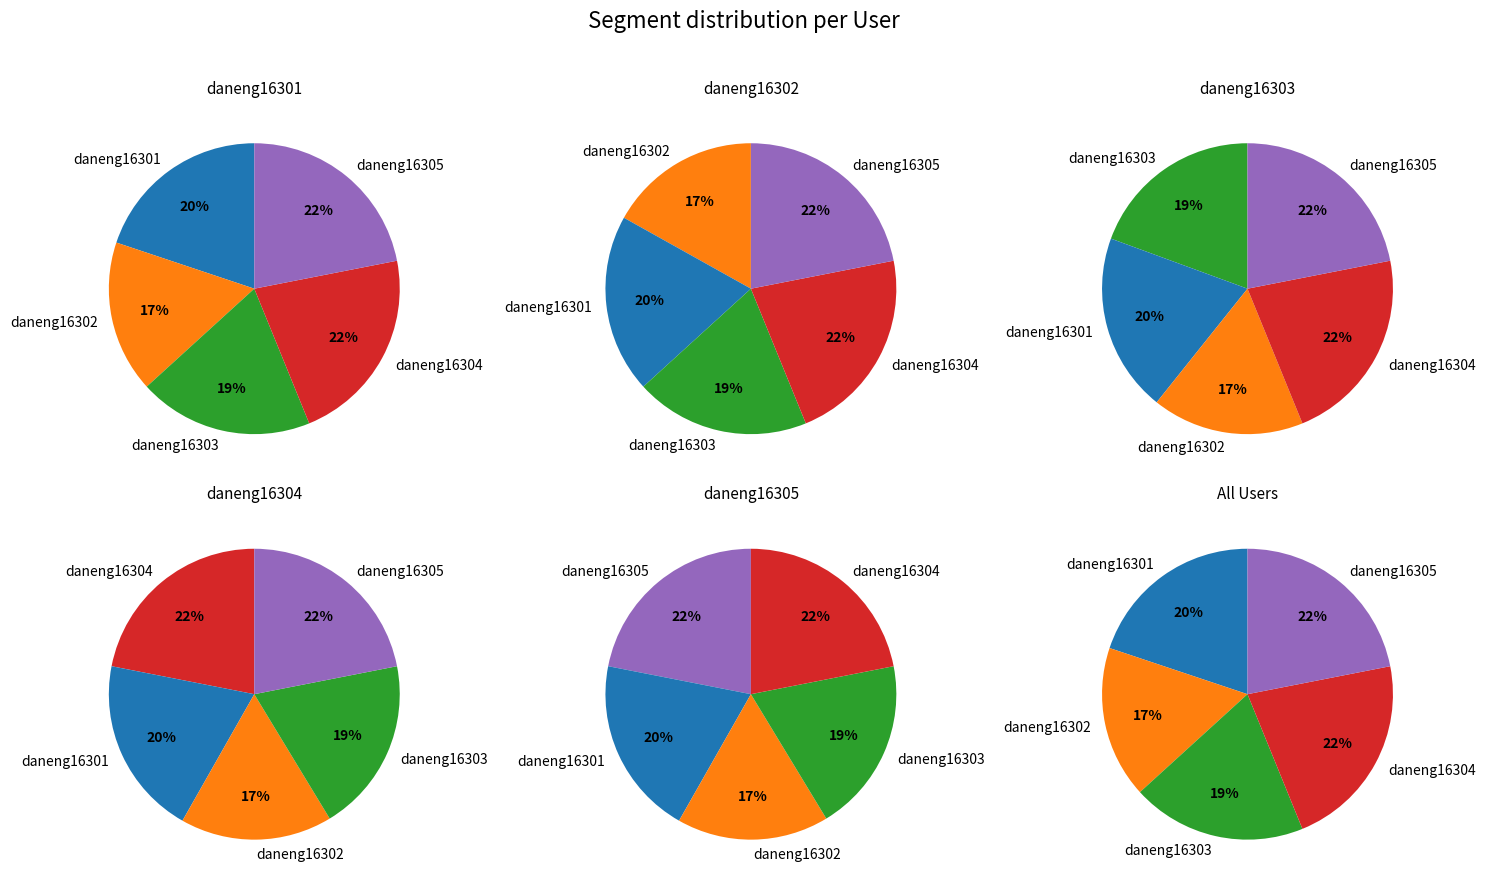

Approximately how many times larger is the value at daneng16305 compared to daneng16303?

1.1